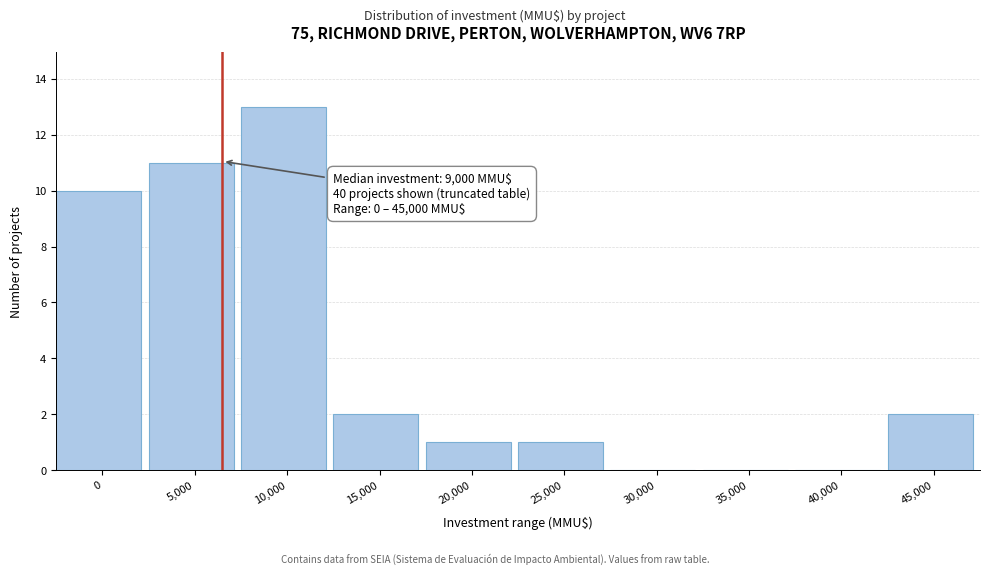

Reading right to left, what are all the values shown in this chart?

45,000=2	40,000=0	35,000=0	30,000=0	25,000=1	20,000=1	15,000=2	10,000=13	5,000=11	0=10